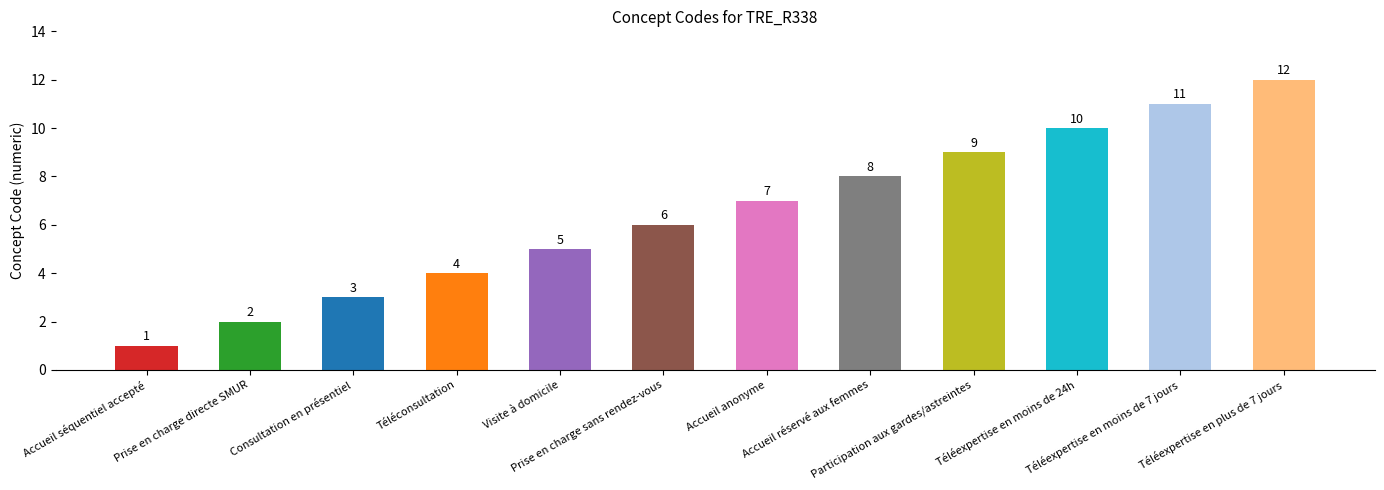

Which has a higher value, Accueil réservé aux femmes or Prise en charge sans rendez-vous?

Accueil réservé aux femmes